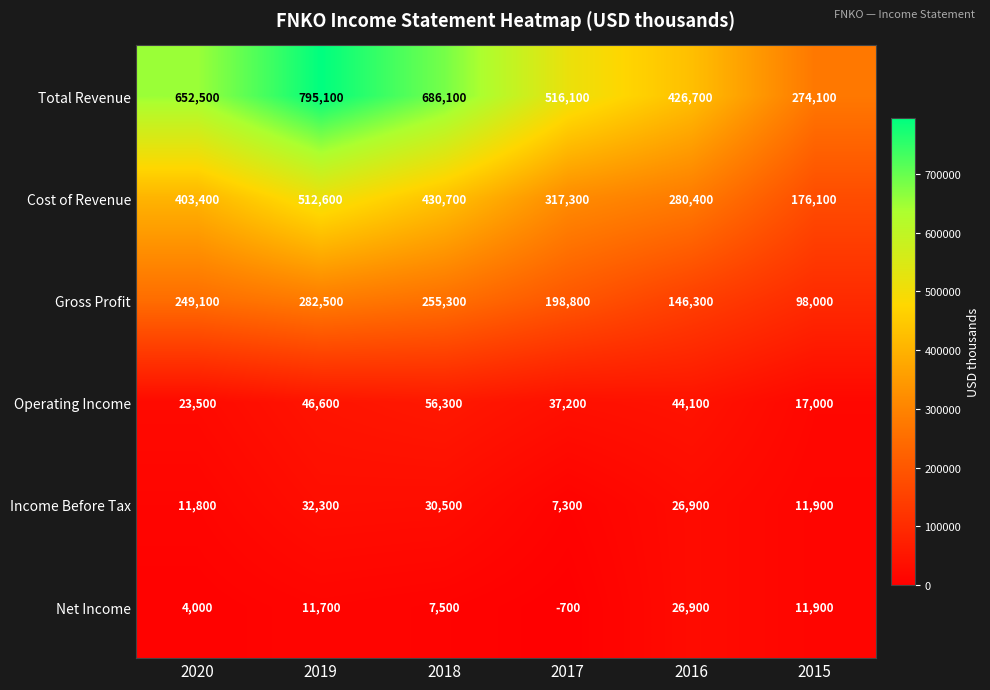

Rank the series by their maximum value, from highest to lowest.

Total Revenue, Cost of Revenue, Gross Profit, Operating Income, Income Before Tax, Net Income